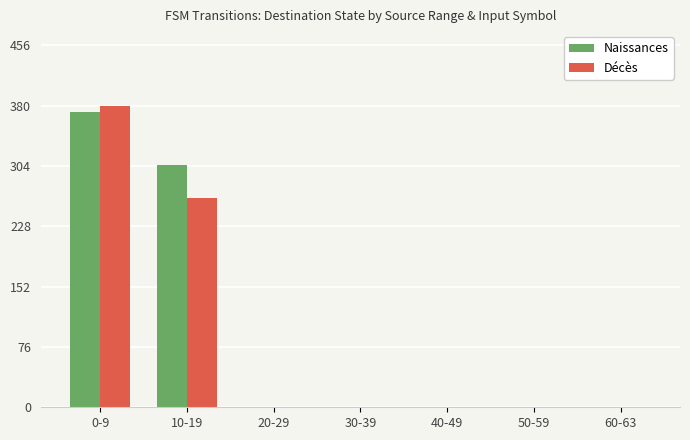

The value of Naissances at 20-29 is 174. True or false?

False